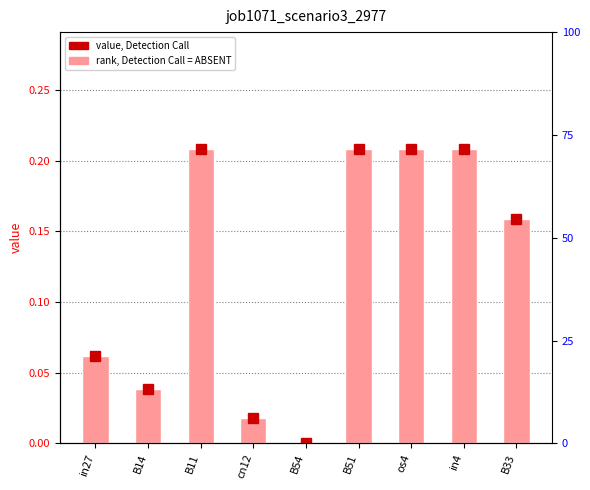

What is the greatest value displayed?

0.2